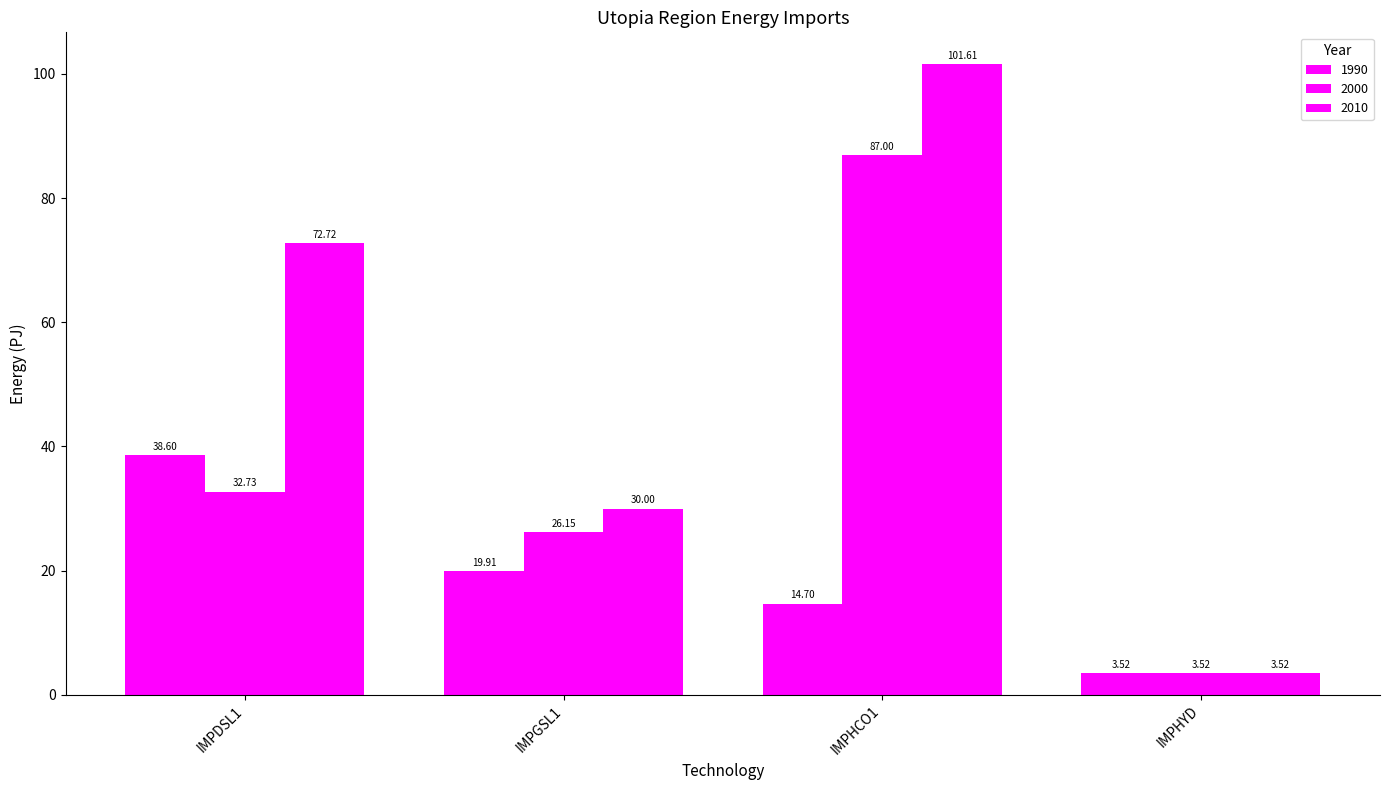

Rank the series by their maximum value, from lowest to highest.

1990, 2000, 2010